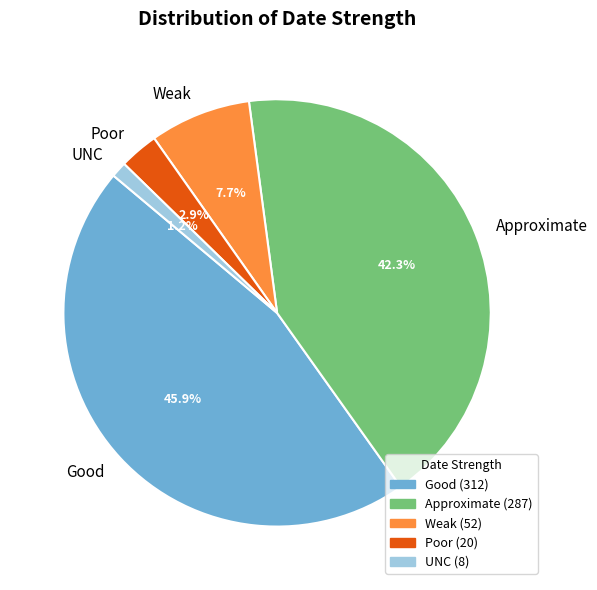

Which category has the biggest portion of the pie?

Good